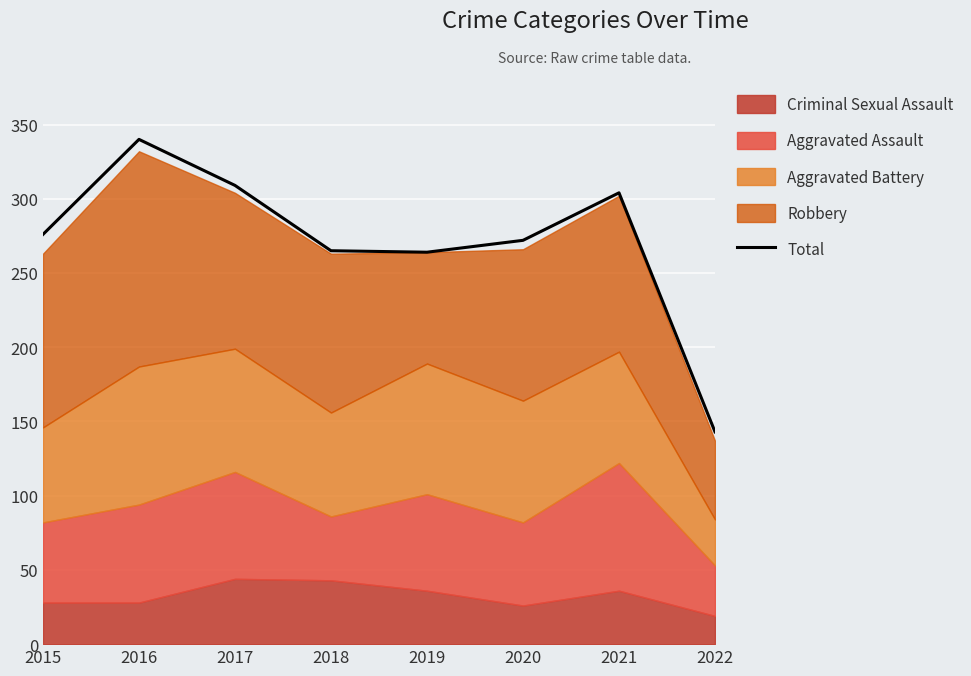

What is the value of the 6th point from the left?

272